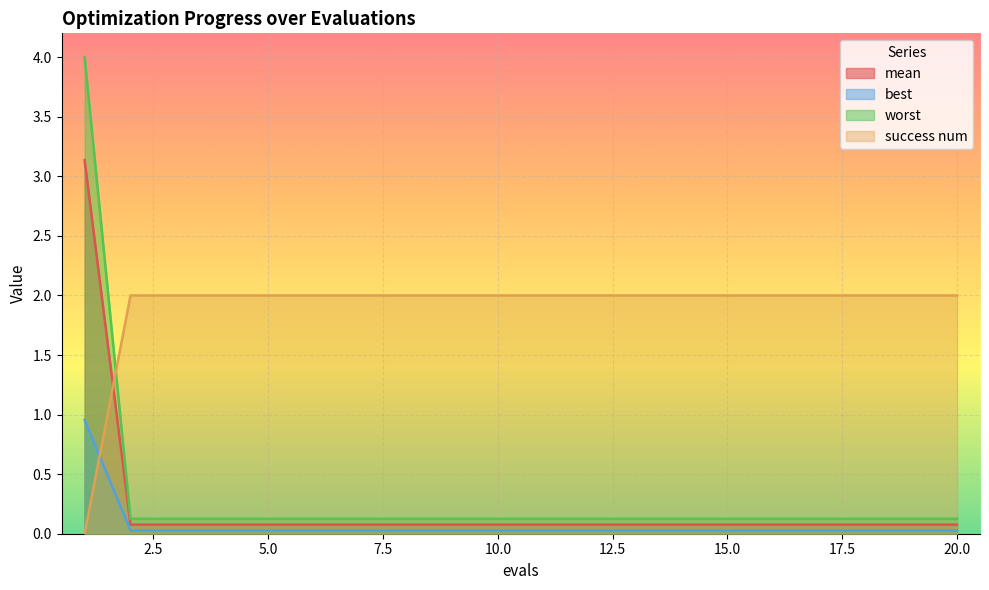

What is the difference between the maximum and second lowest values in the worst series?

3.9